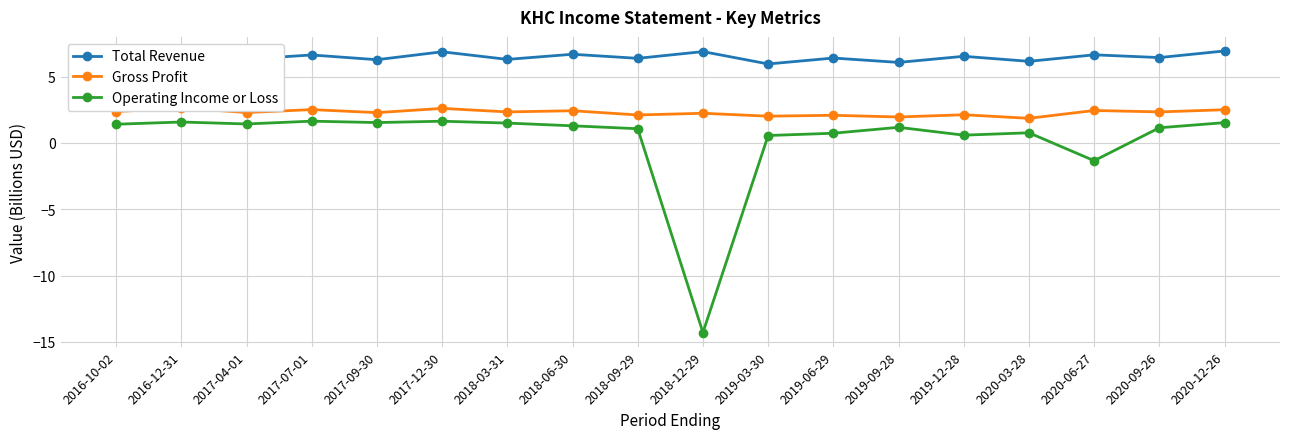

True or false: Gross Profit has more than 0 points higher than both neighbors.

True